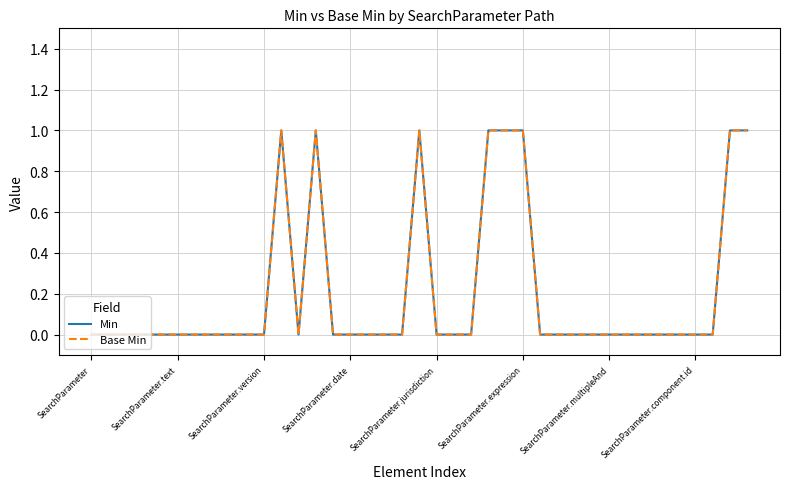

Count the Base Min values in the range 0 to 1.

39